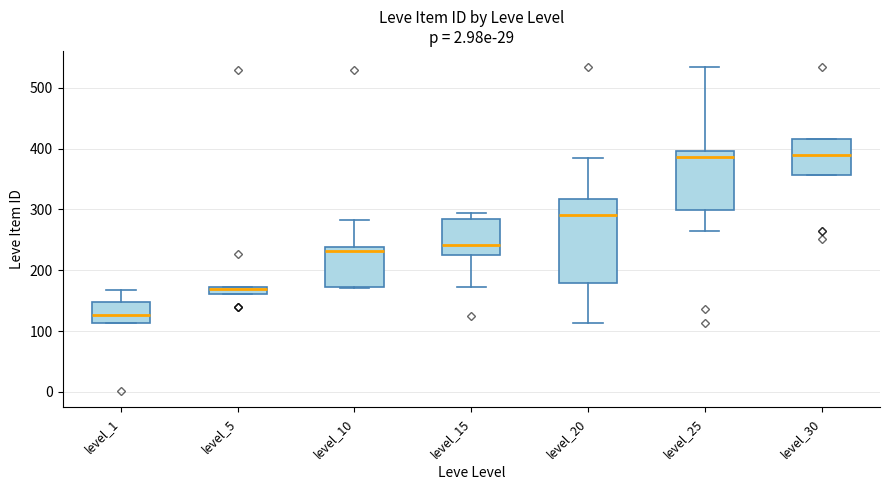

Where does the median line of the box for level_10 sit on the y-axis? The values are not printed on the chart, so give them approximately, as read against the axis.

230